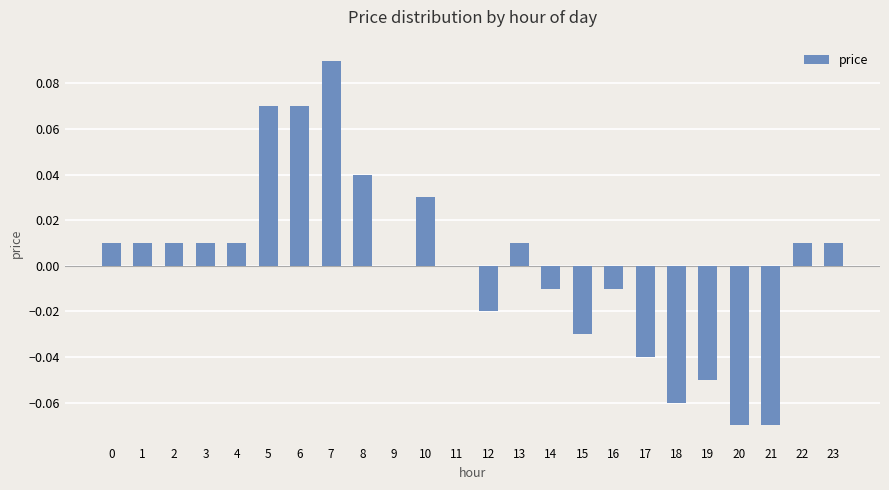

The chart shows a value of 0.0 at 10. True or false?

True